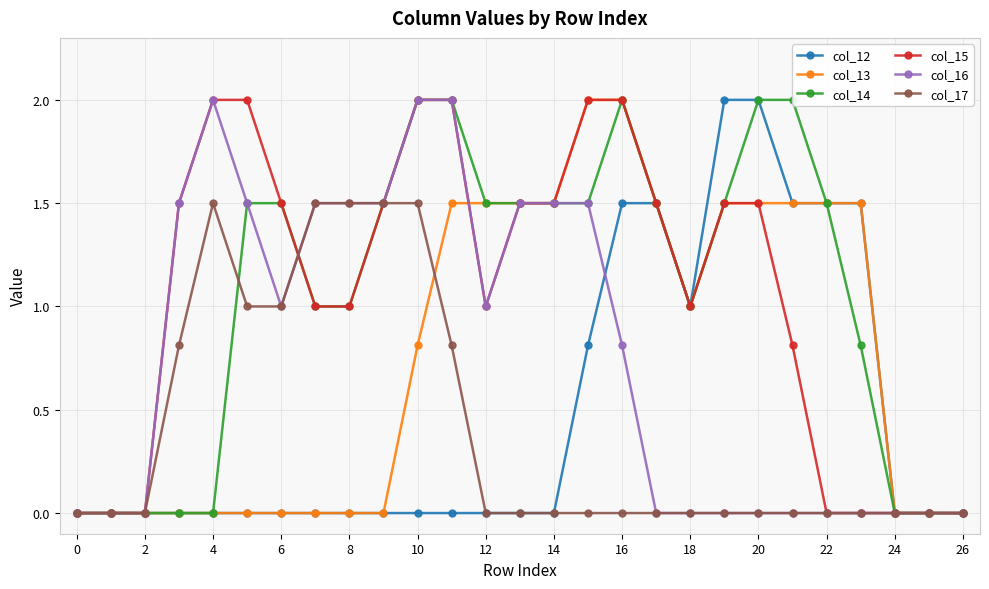

Is it true that col_15 equals 1.0 at 8?

True